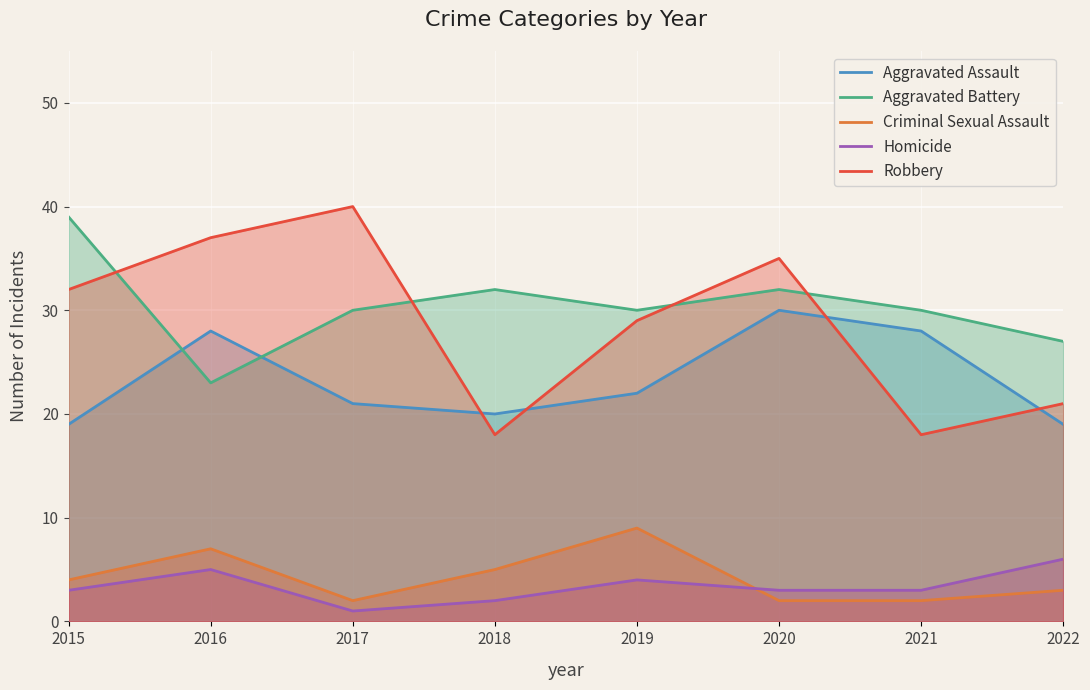

Is it true that Aggravated Assault equals 10 at 2022?

False